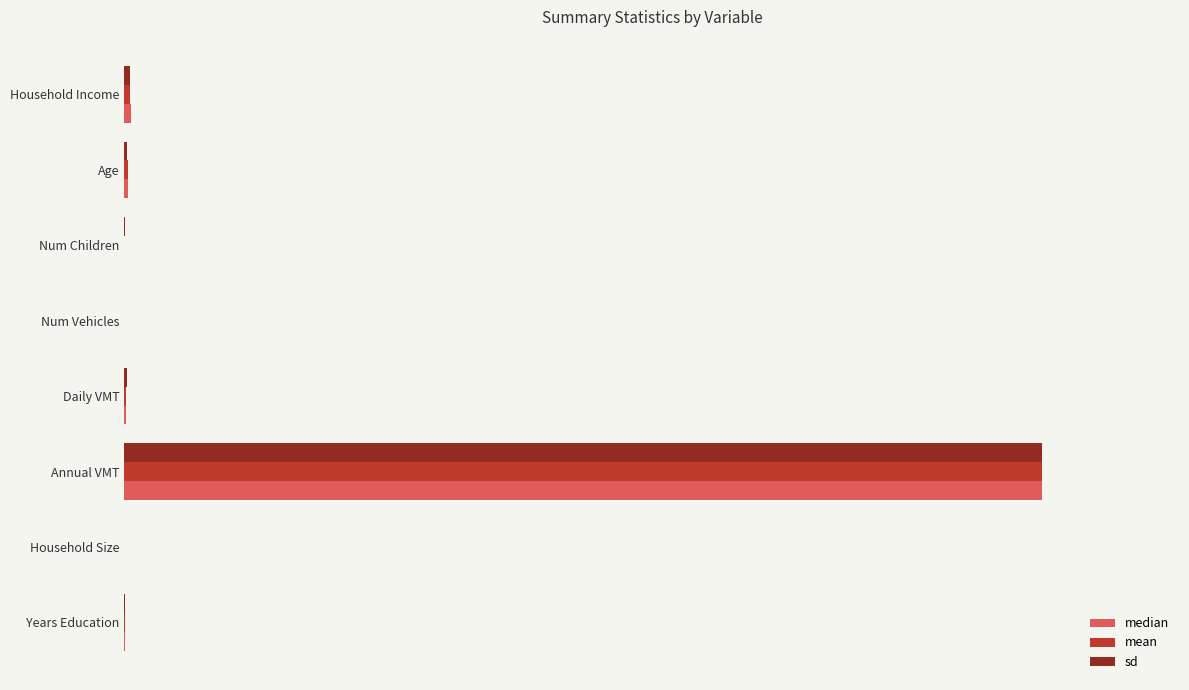

What is the greatest value displayed?

1.0